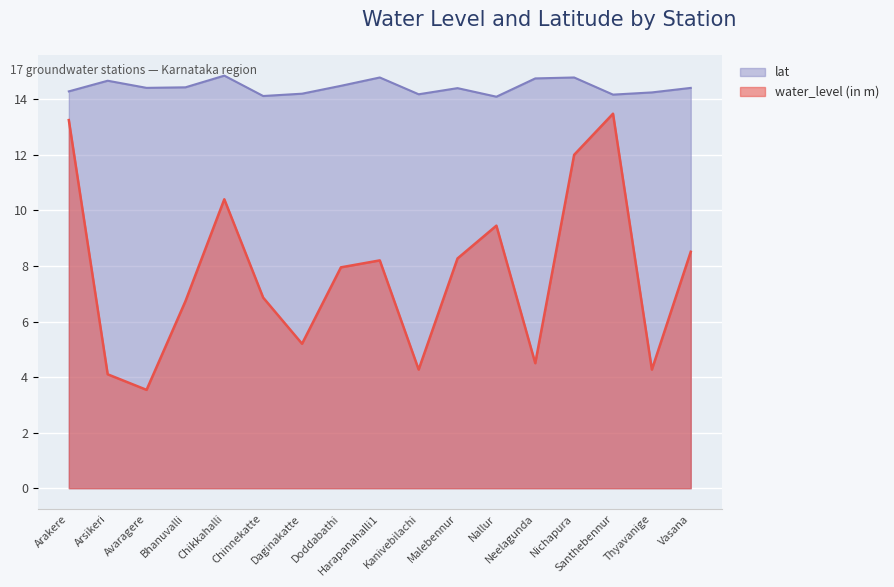

Is the value of water_level (in m) at Chikkahalli greater than the value of lat at Nallur?

No